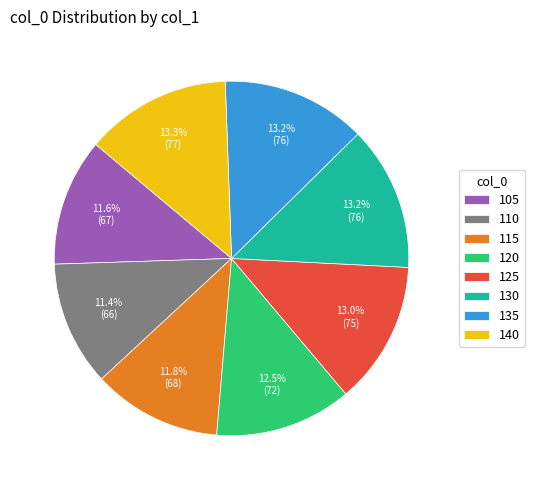

To the nearest percent, what percentage of the pie is 125?

13%